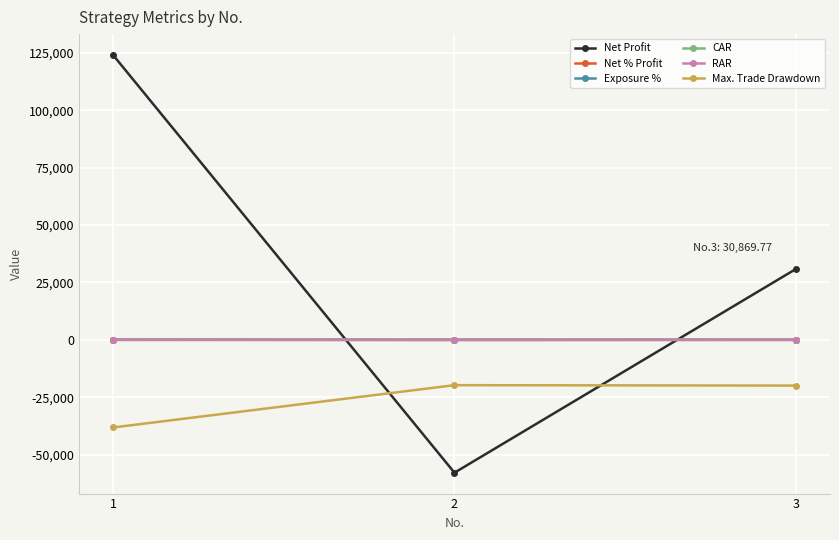

What is the value of the CAR point at the 2nd from the left?

-0.5